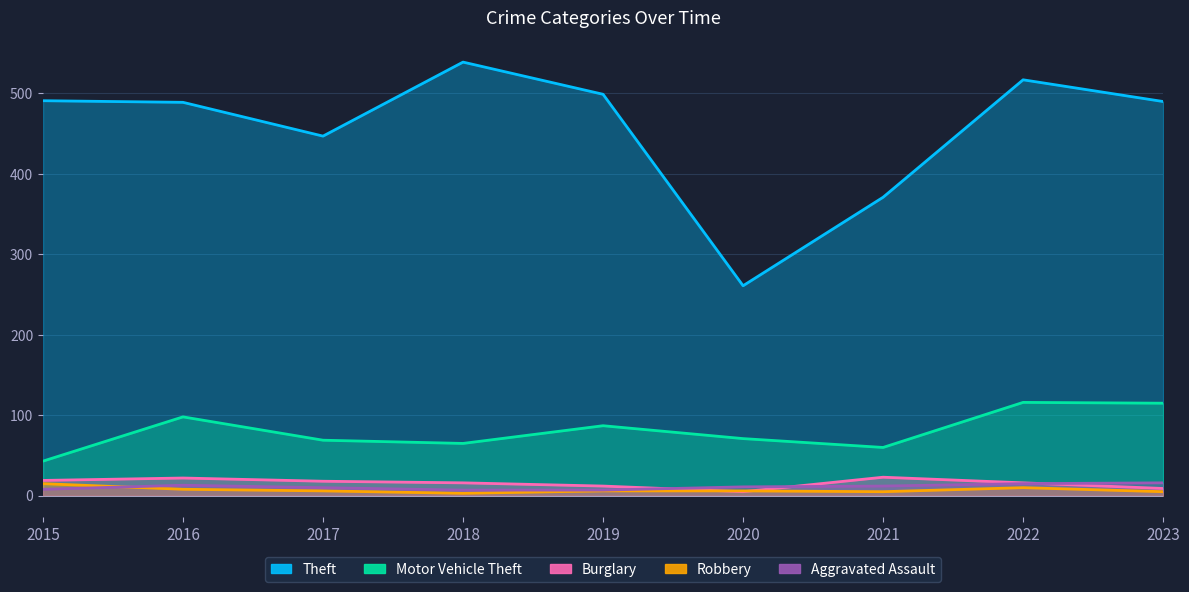

In Motor Vehicle Theft, how many points are lower than both neighbors (excluding endpoints)?

2